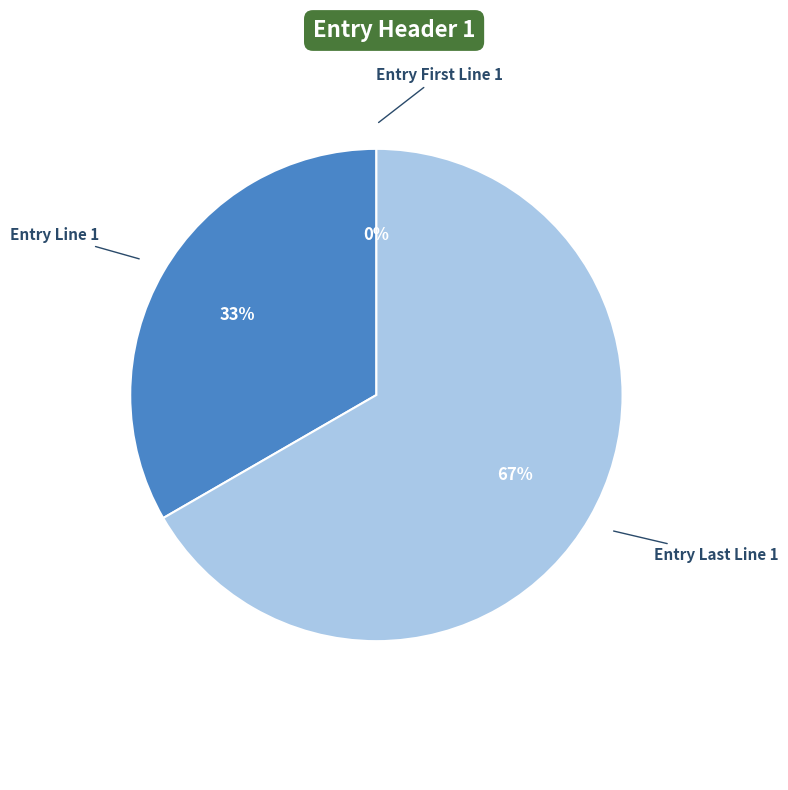

Count the number of slices in the pie.

3